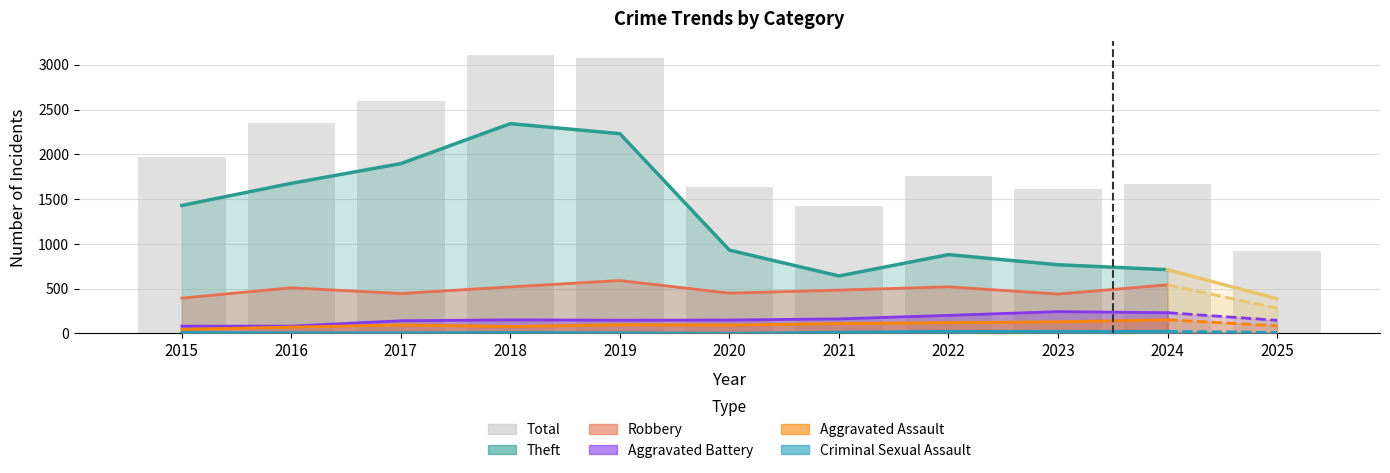

What is the difference between the highest and lowest values at 2020?

1631